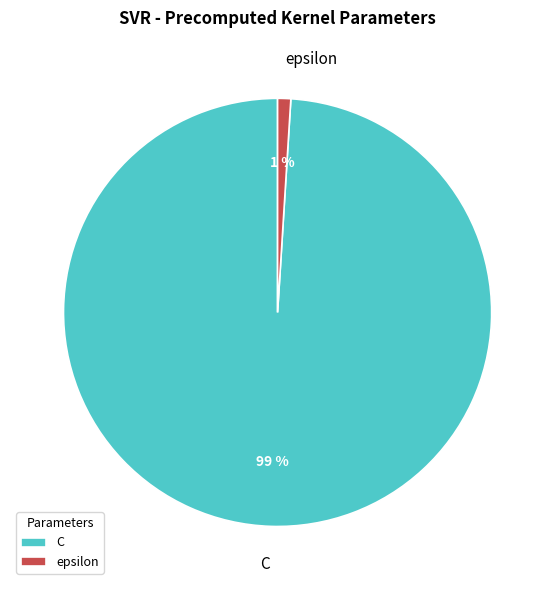

Do C and epsilon together represent more than half of the pie?

Yes